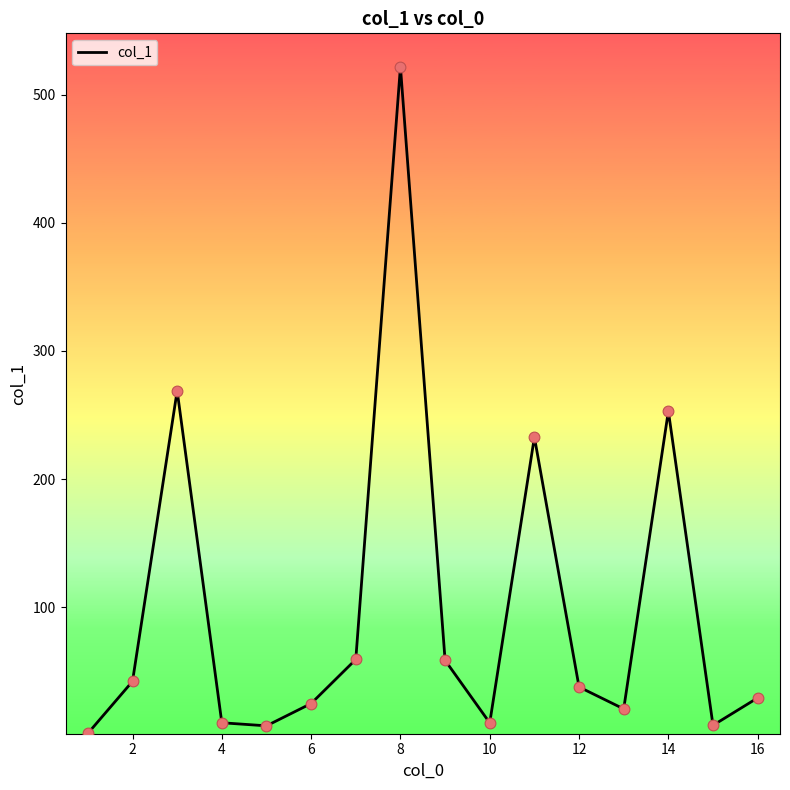

What is the greatest value displayed?

521.7